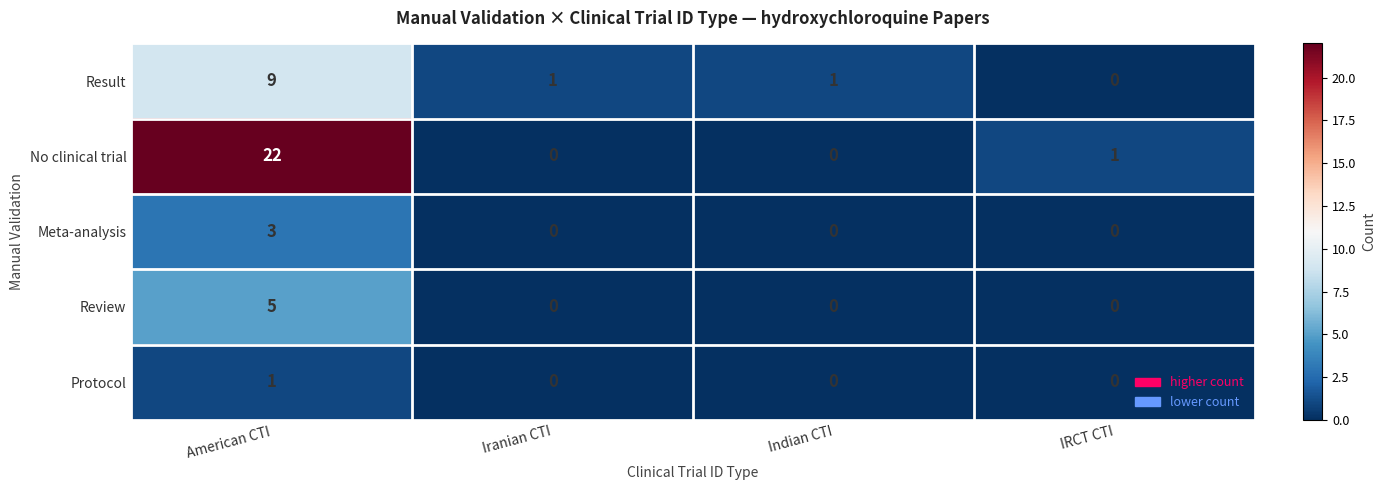

What is the difference between the maximum and minimum values in the Result series?

9